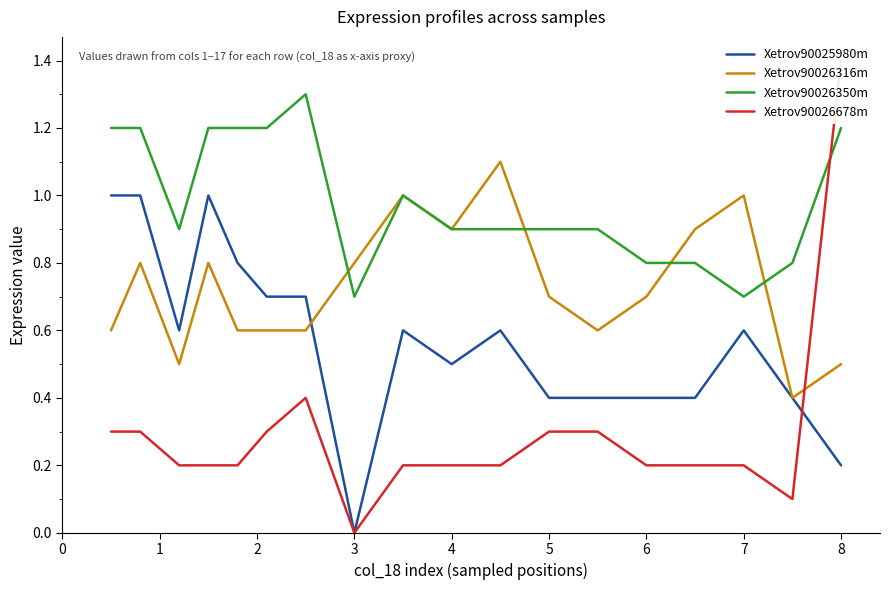

At how many categories does at least one series exceed 0?

18